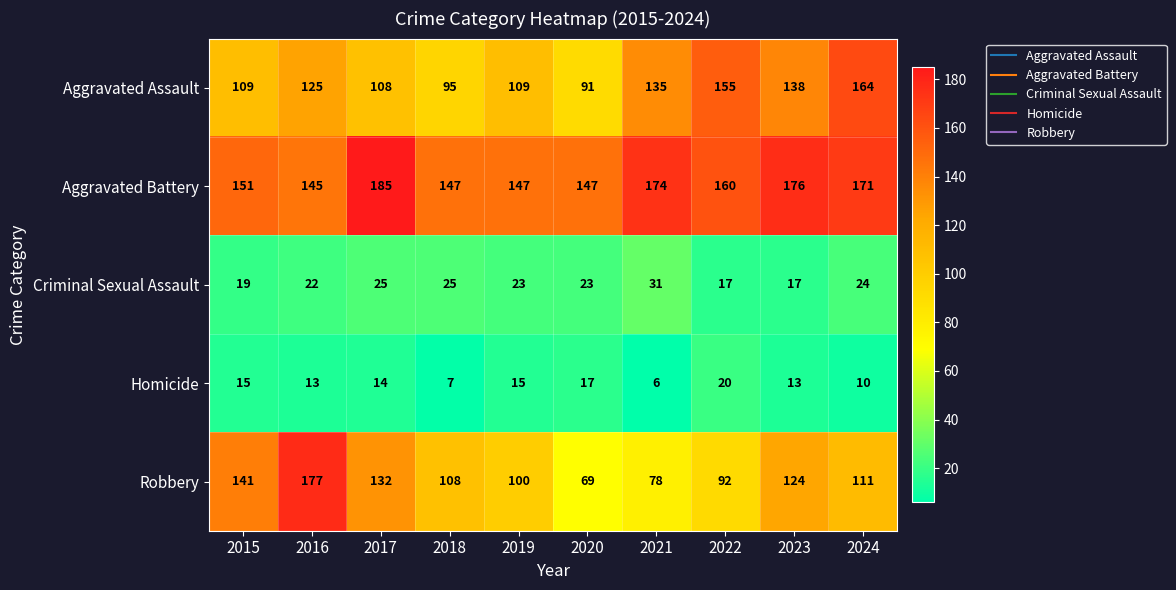

What is the sum of all Aggravated Battery values?

1603